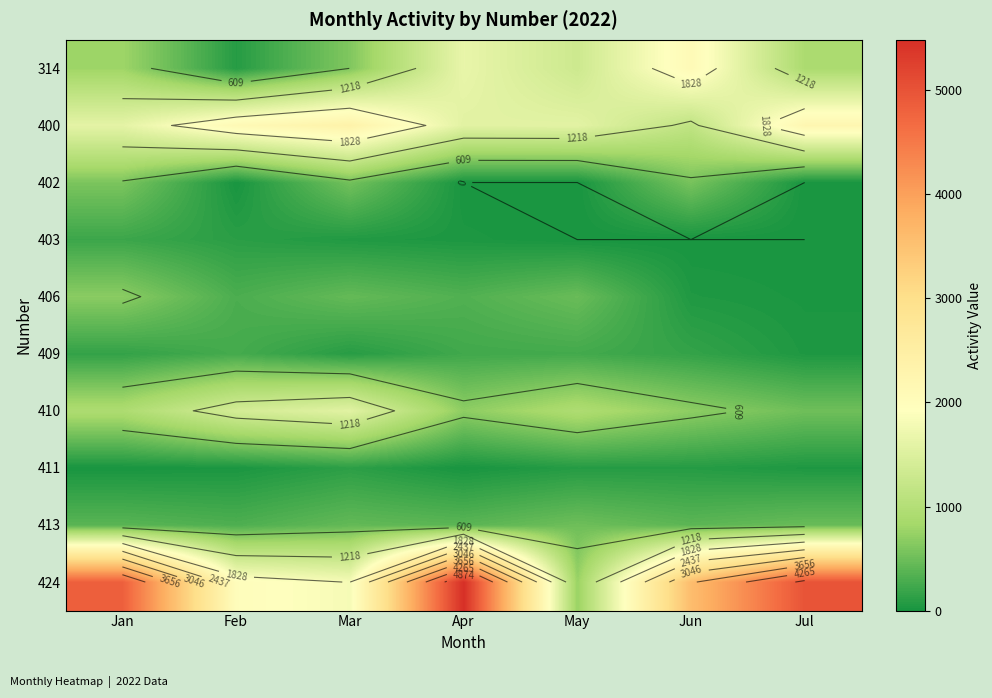

Which series has the largest total across all categories?

424